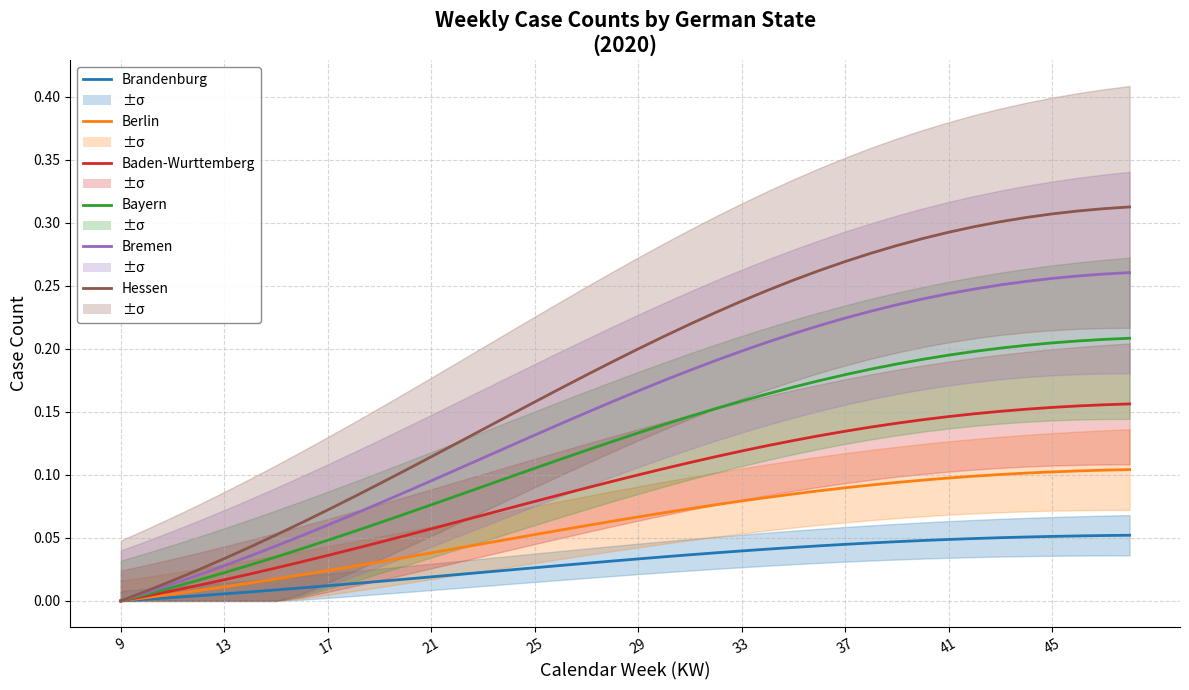

How many data points does each series have?

40